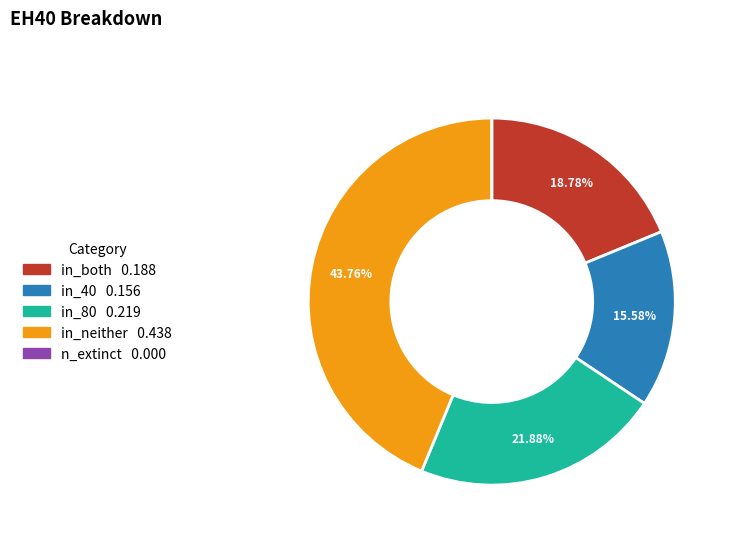

To the nearest percent, what is the average slice percentage?

20%